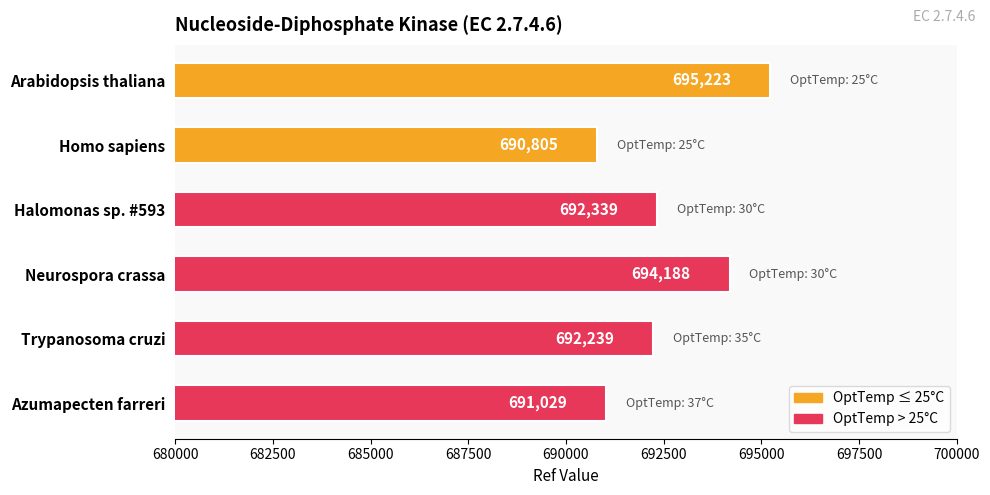

What is the change in value from Homo sapiens to Halomonas sp. #593?

+1534